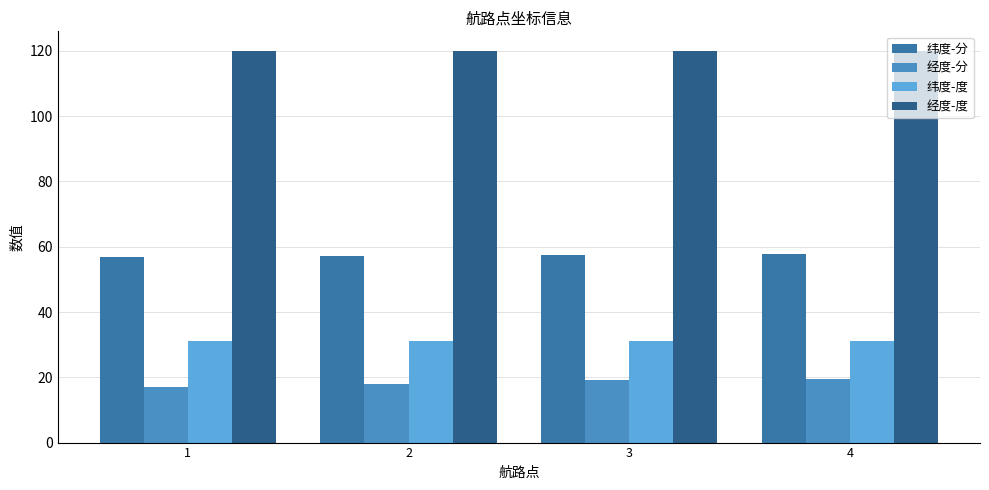

At which category does the chart reach its minimum across all series?

1